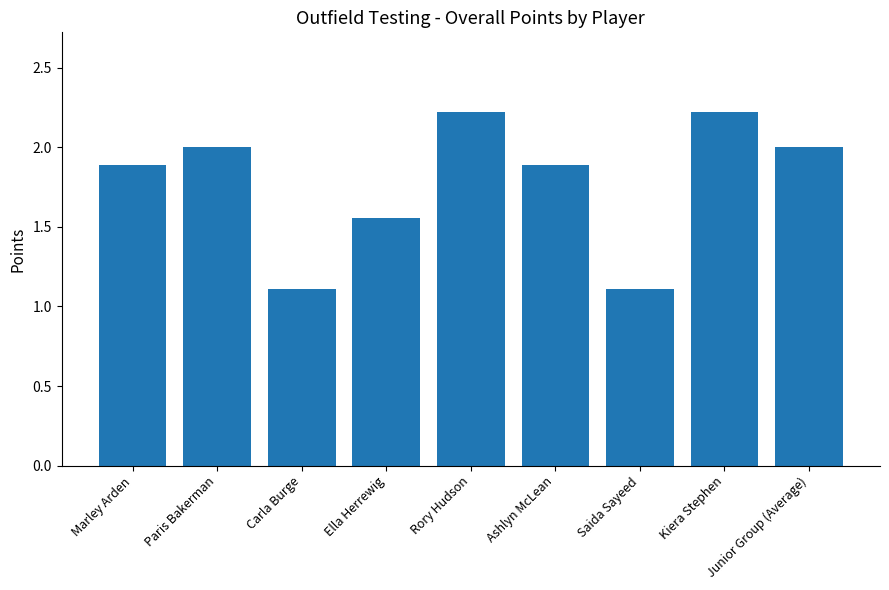

Approximately how many times larger is the value at Junior Group (Average) compared to Rory Hudson?

0.9